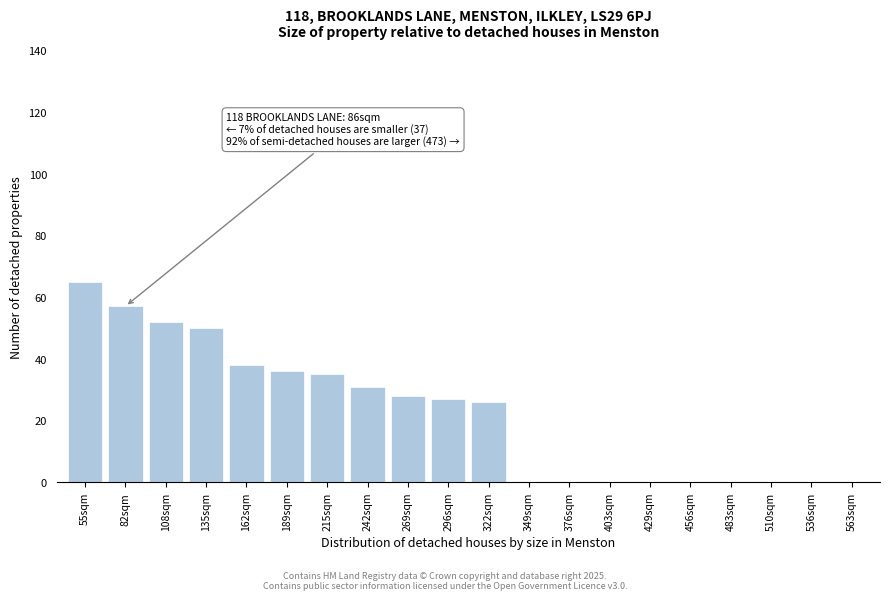

Reading left to right, transcribe all the data shown in this chart.

55sqm=65	82sqm=57	108sqm=52	135sqm=50	162sqm=38	189sqm=36	215sqm=35	242sqm=31	269sqm=28	296sqm=27	322sqm=26	349sqm=0	376sqm=0	403sqm=0	429sqm=0	456sqm=0	483sqm=0	510sqm=0	536sqm=0	563sqm=0